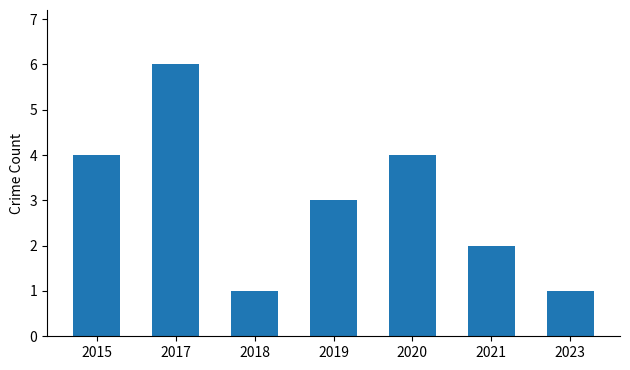

Reading right to left, list all the values displayed in this chart.

1	2	4	3	1	6	4